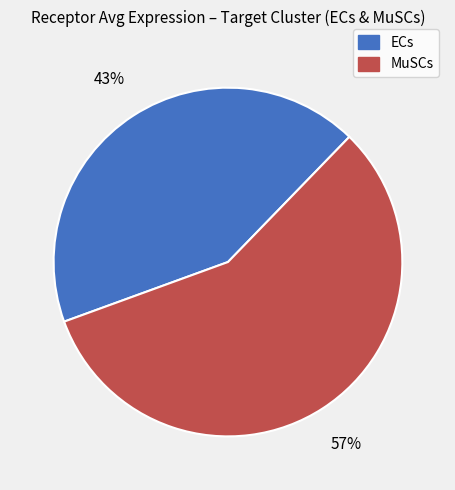

Which category has the biggest portion of the pie?

MuSCs